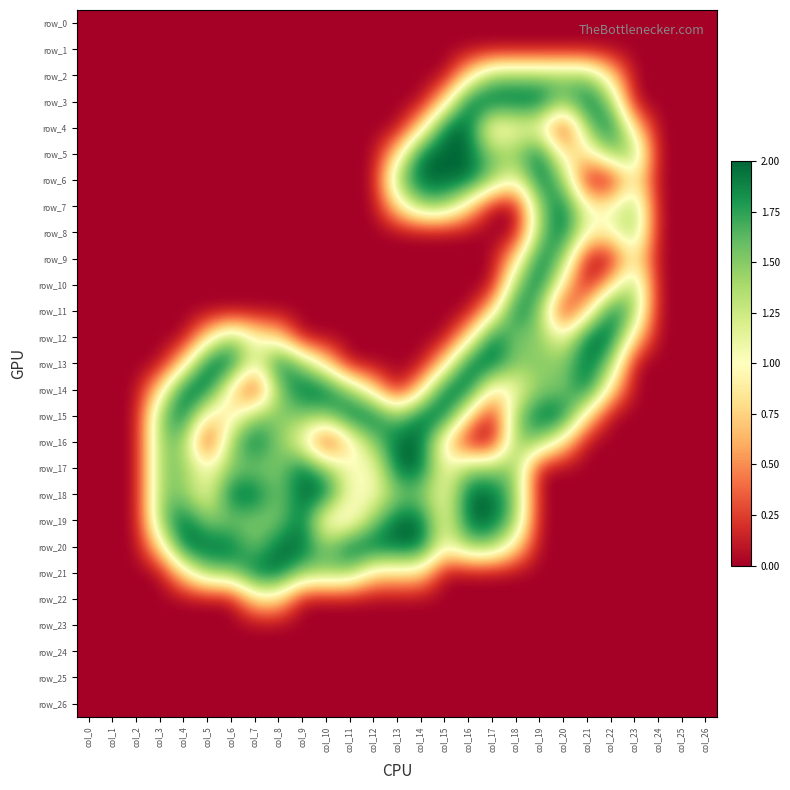

At which label does row_19 first exceed 1?

col_3